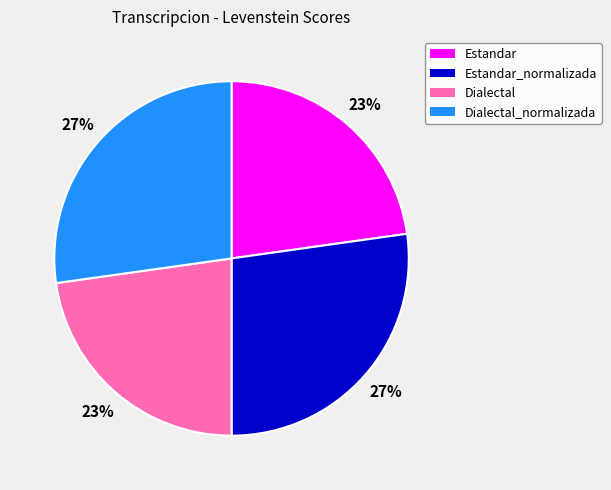

How many segments does this pie chart have?

4